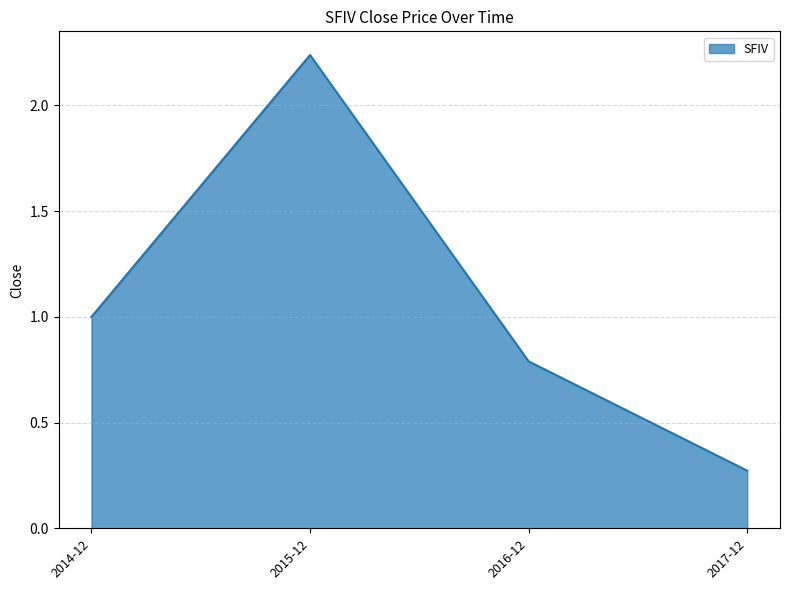

List the labels in order of value, smallest first.

2017-12, 2016-12, 2014-12, 2015-12